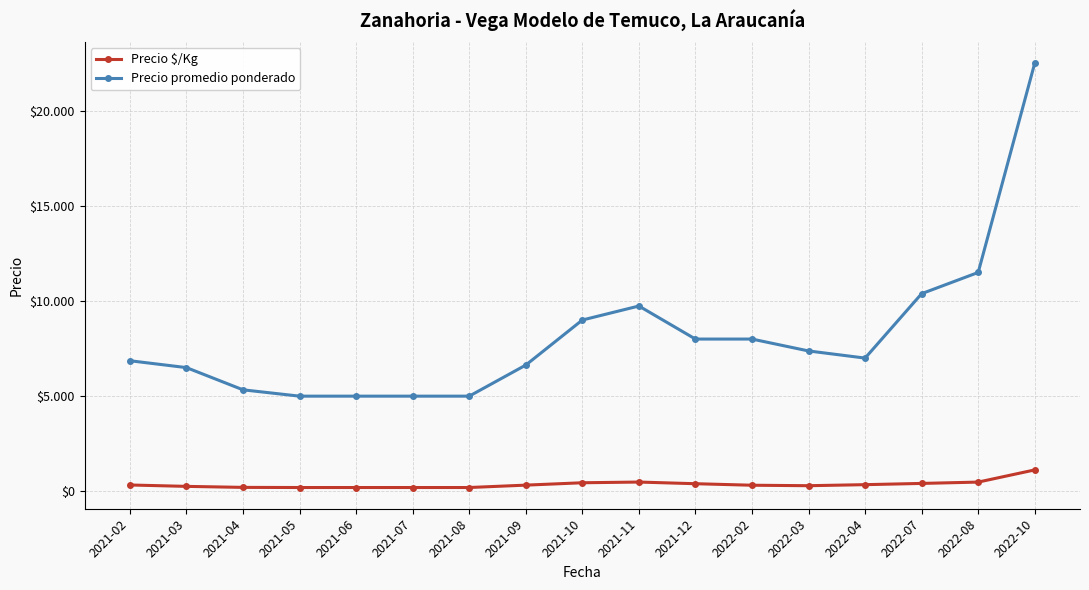

What position from the left is 2022-10?

17